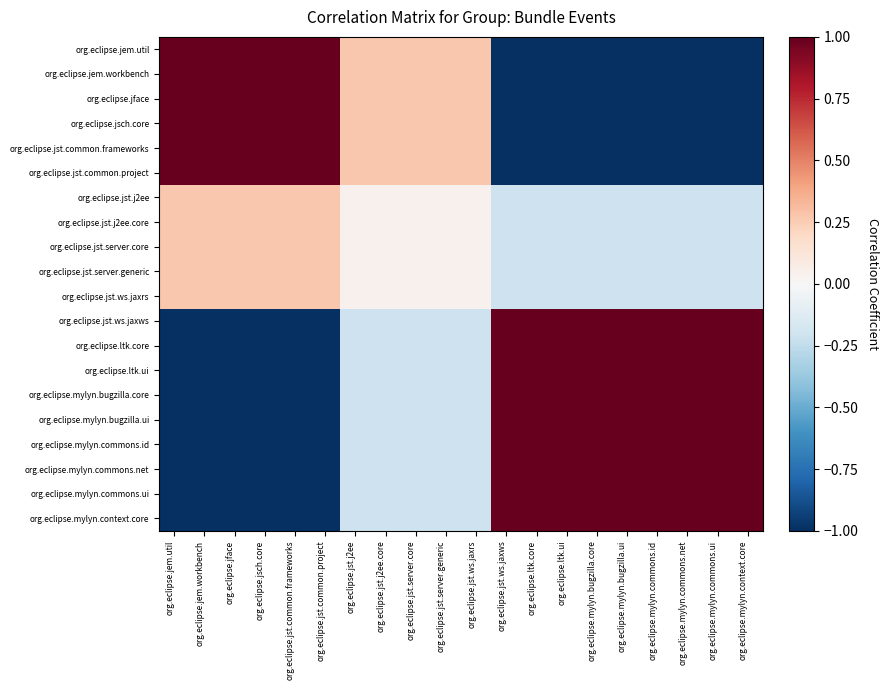

Rank the series by their maximum value, from lowest to highest.

org.eclipse.jst.j2ee, org.eclipse.jst.j2ee.core, org.eclipse.jst.server.core, org.eclipse.jst.server.generic, org.eclipse.jst.ws.jaxrs, org.eclipse.jem.util, org.eclipse.jem.workbench, org.eclipse.jface, org.eclipse.jsch.core, org.eclipse.jst.common.frameworks, org.eclipse.jst.common.project, org.eclipse.jst.ws.jaxws, org.eclipse.ltk.core, org.eclipse.ltk.ui, org.eclipse.mylyn.bugzilla.core, org.eclipse.mylyn.bugzilla.ui, org.eclipse.mylyn.commons.id, org.eclipse.mylyn.commons.net, org.eclipse.mylyn.commons.ui, org.eclipse.mylyn.context.core